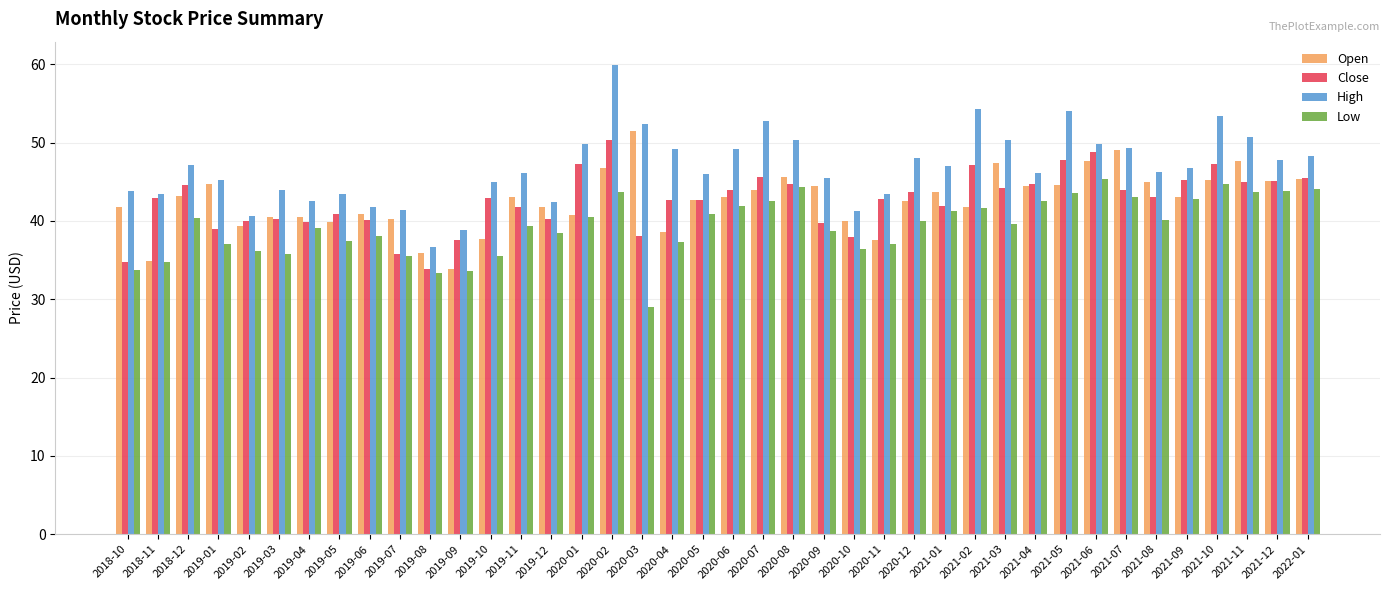

At which label does Close reach its minimum?

2019-08